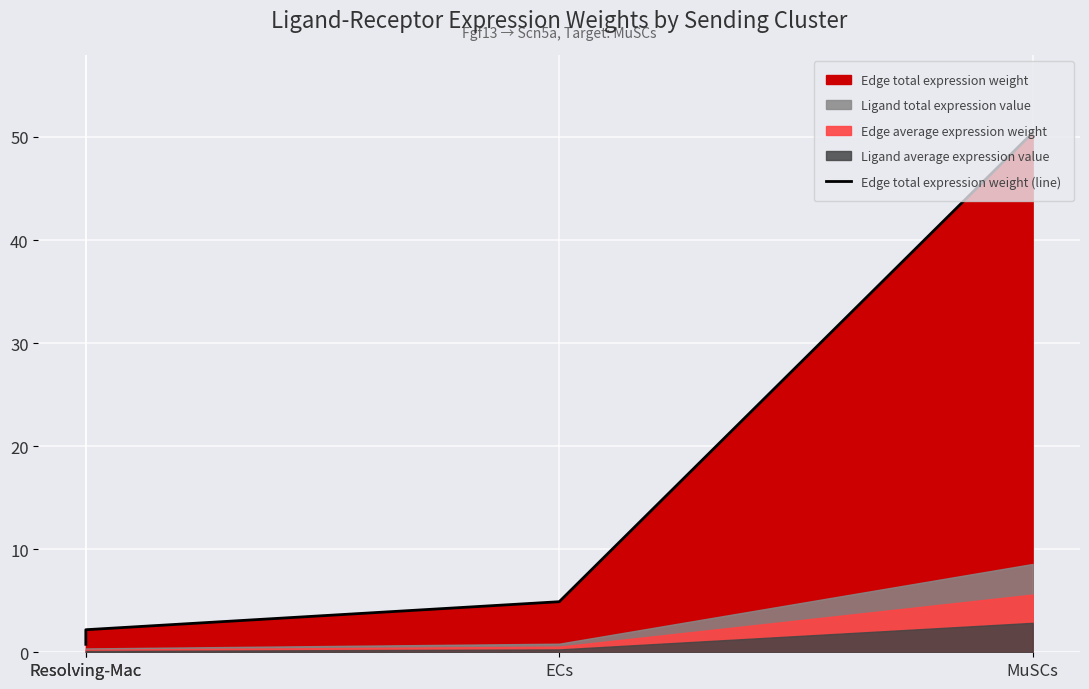

What is the sum of the values at MuSCs and ECs?

55.3